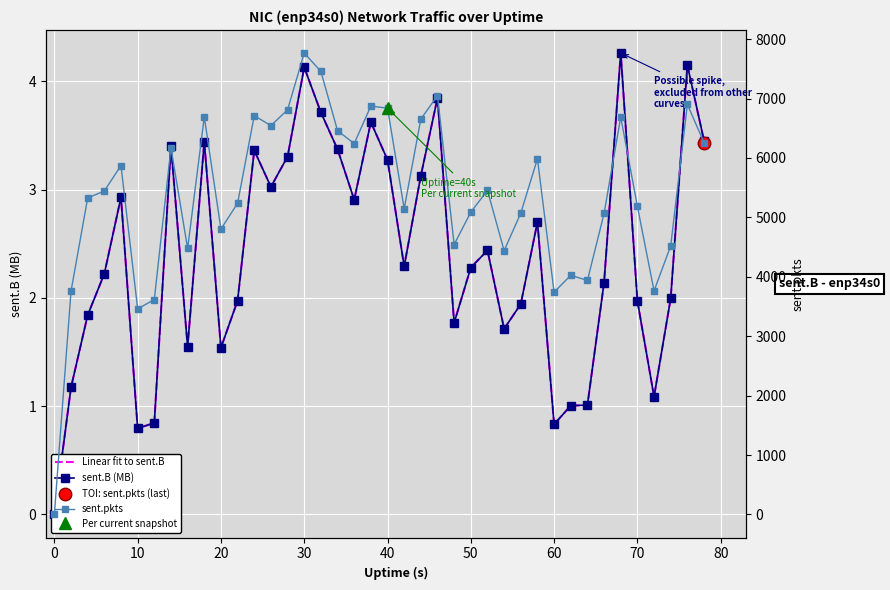

The sent.pkts series shows 11117.8 at 30. True or false?

False